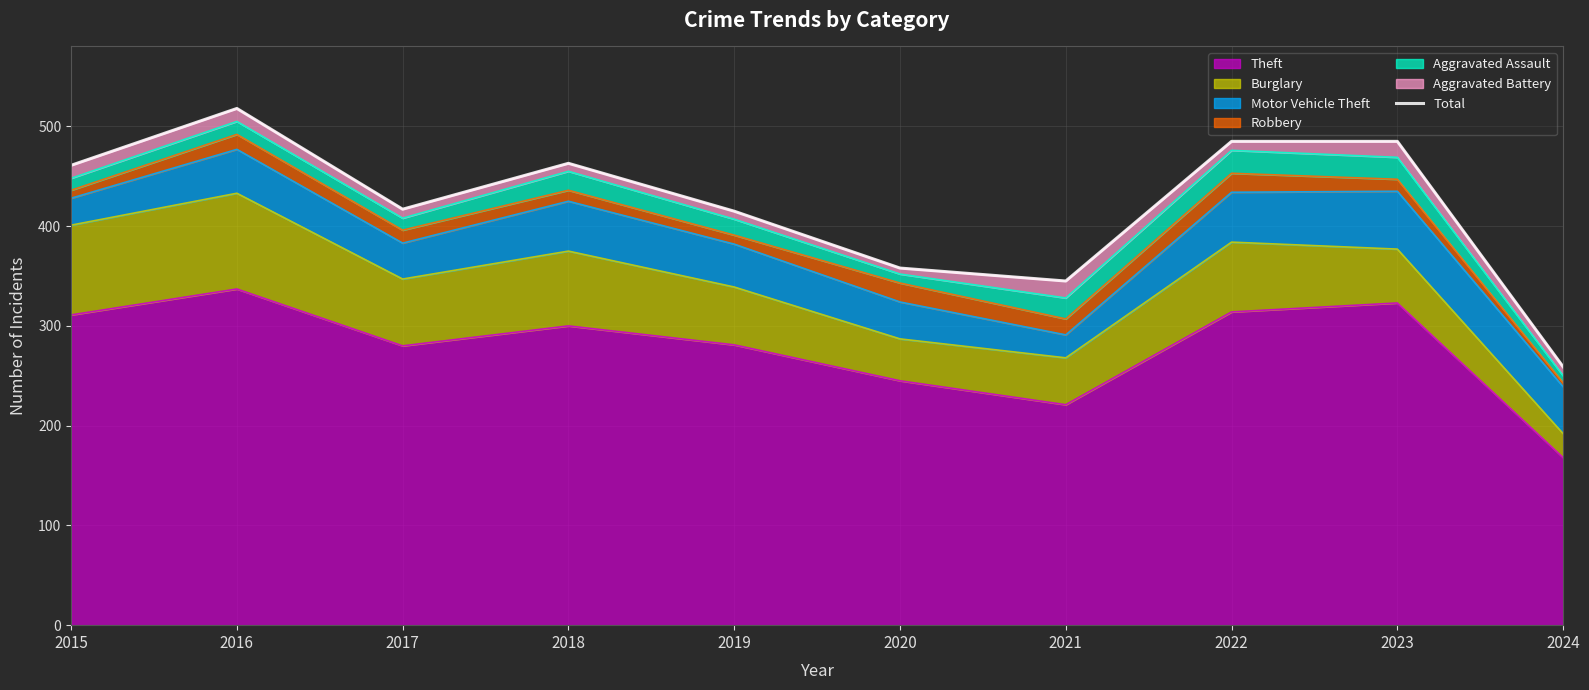

True or false: the data shows 345 at 2021.

True